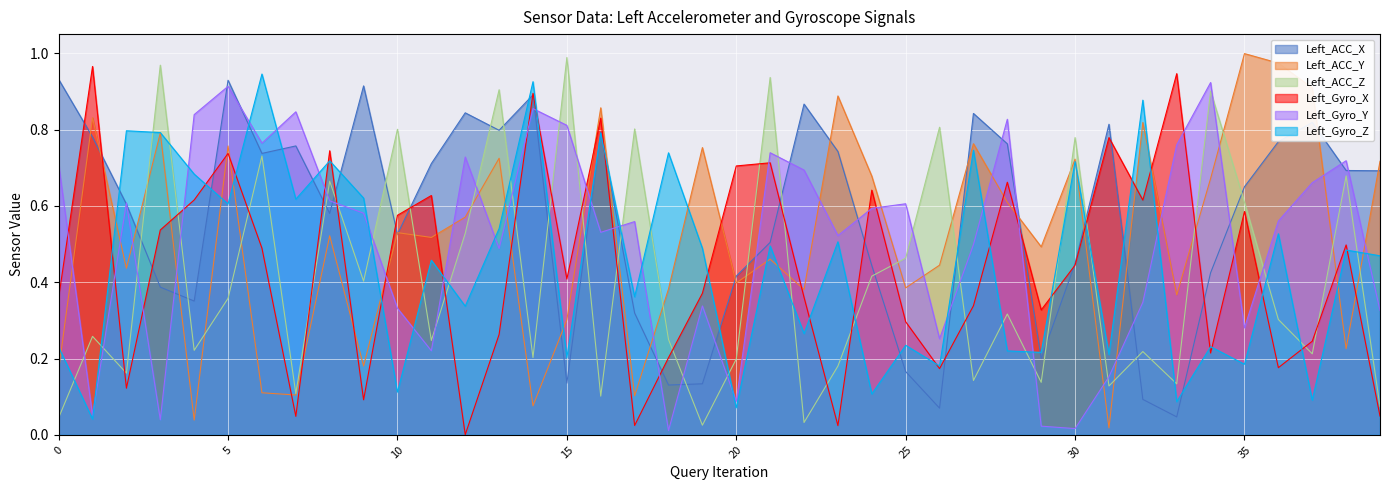

In Left_Gyro_Z, how many points are higher than both neighbors (excluding endpoints)?

16